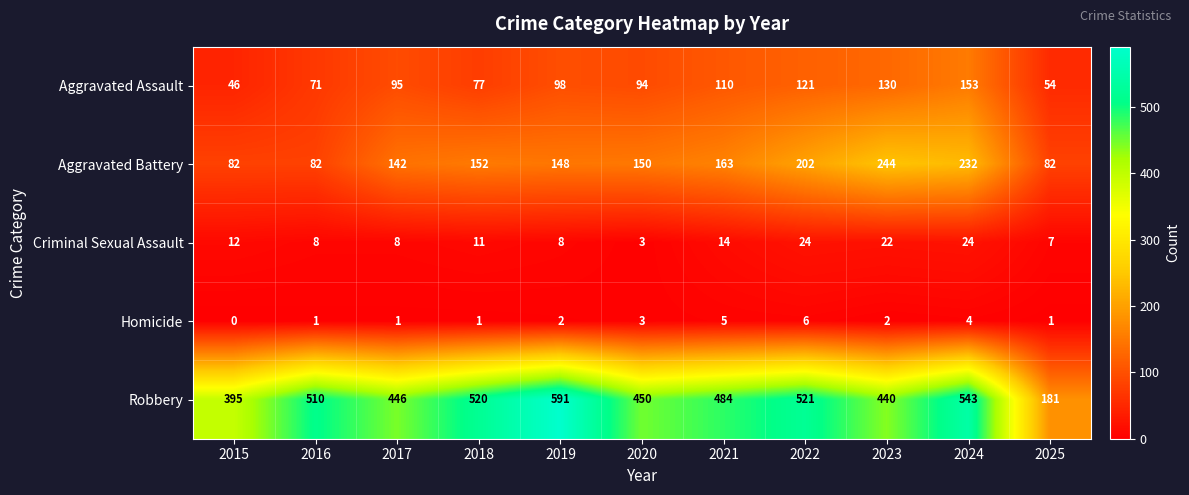

What value does the Aggravated Battery series have at 2018, to the nearest 10?

150